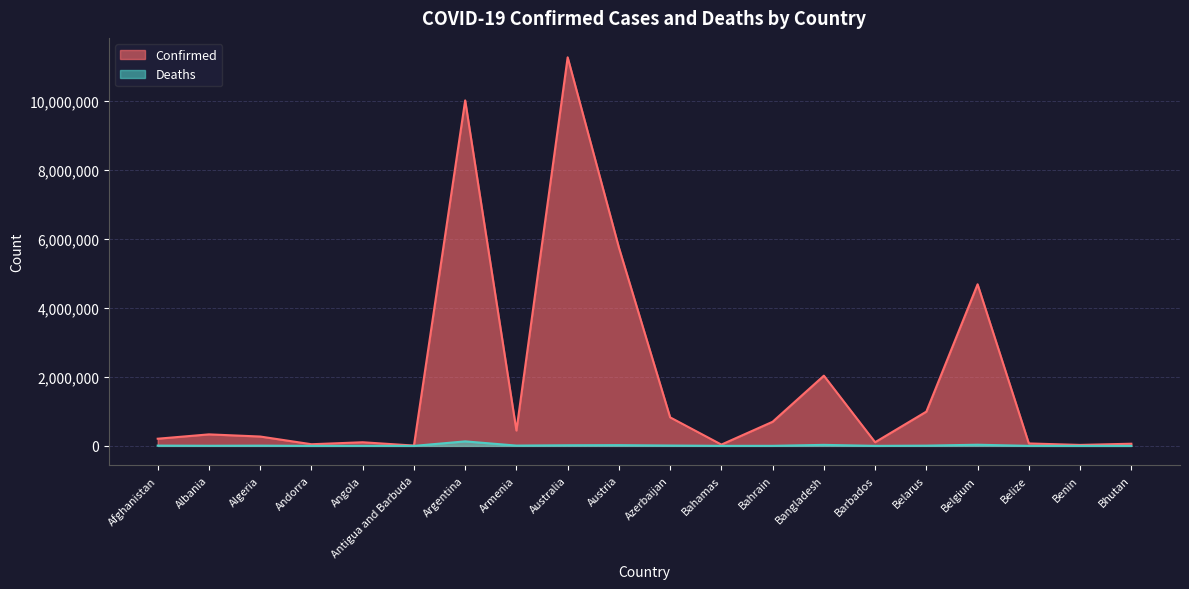

True or false: Confirmed and Deaths intersect in this chart.

False